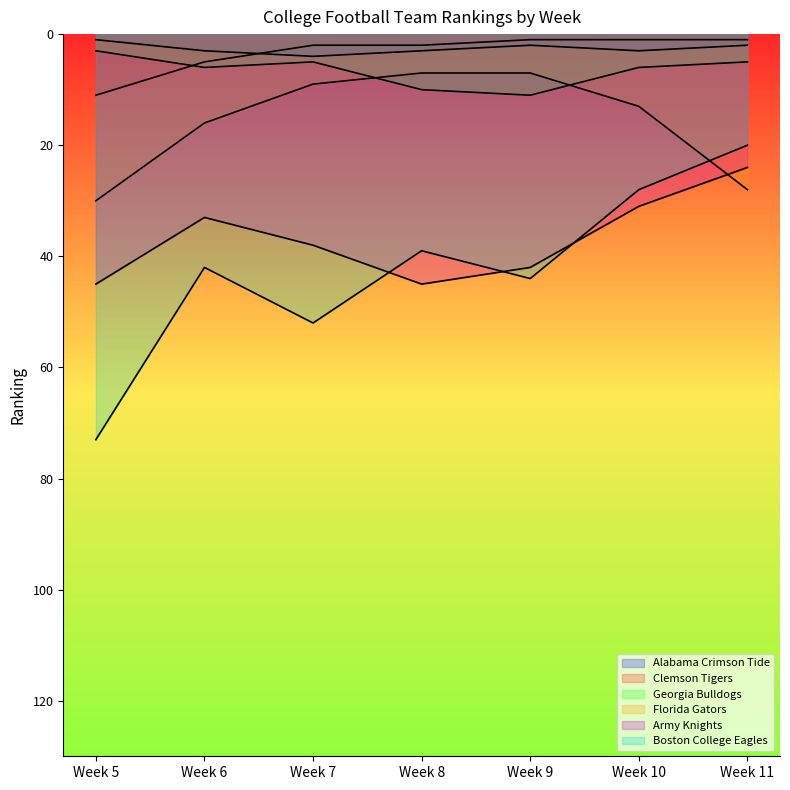

How many data points in Clemson Tigers are less than 2?

3